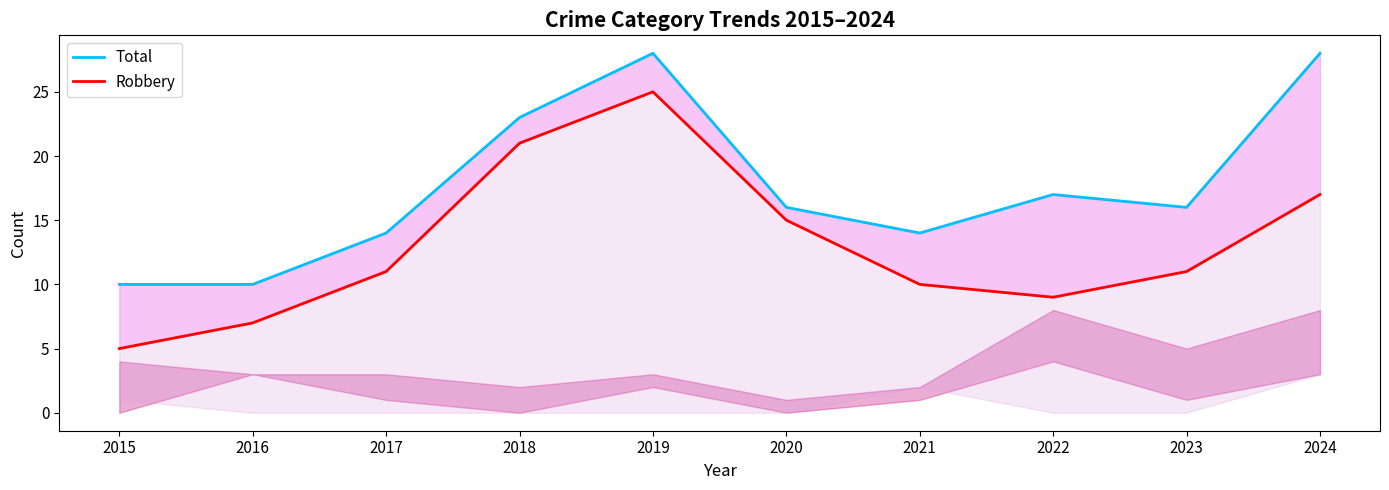

Reading left to right, what are all the values shown in this chart?

Total: 2015=10	2016=10	2017=14	2018=23	2019=28	2020=16	2021=14	2022=17	2023=16	2024=28
Robbery: 2015=5	2016=7	2017=11	2018=21	2019=25	2020=15	2021=10	2022=9	2023=11	2024=17